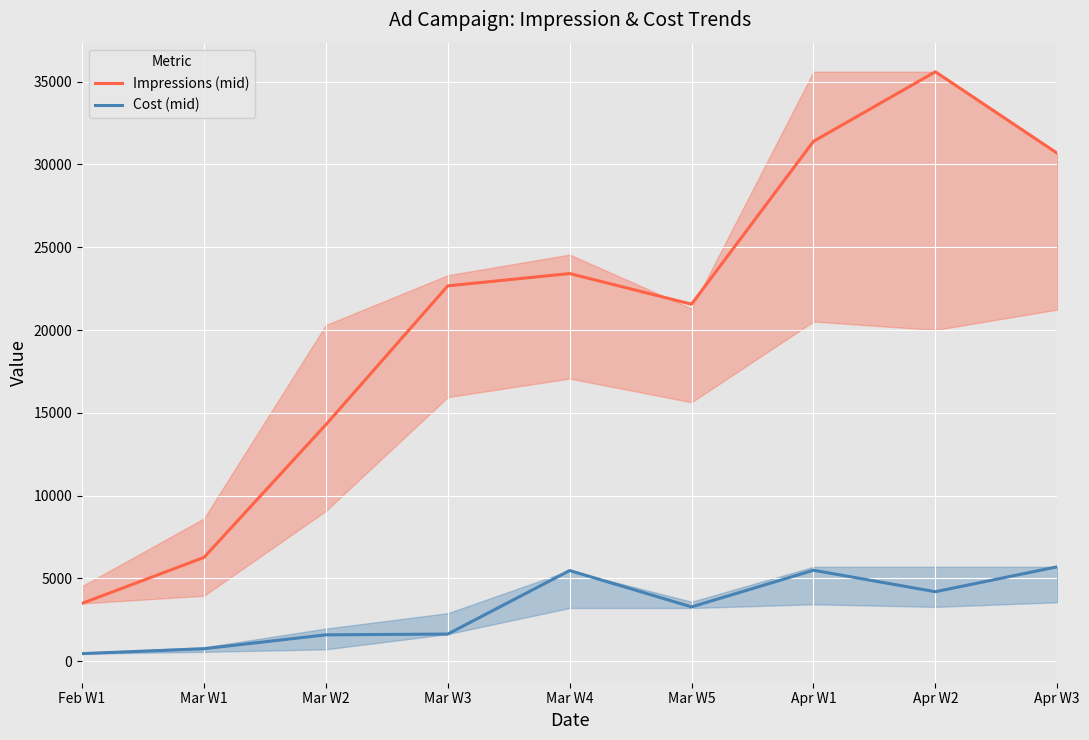

In Cost (mid), how many points are higher than both neighbors (excluding endpoints)?

2